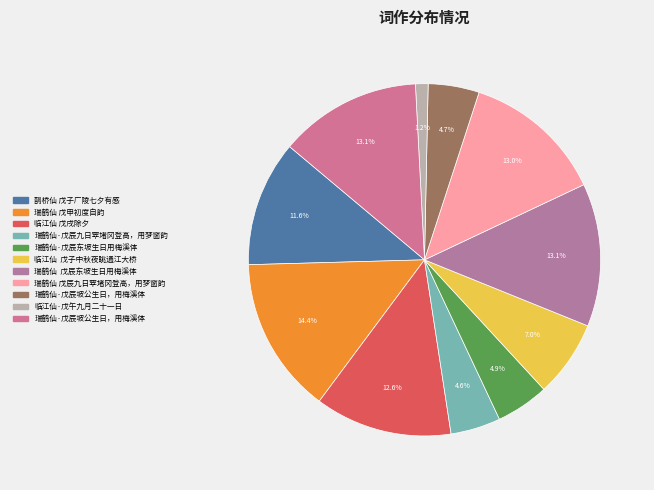

Count the number of slices in the pie.

11